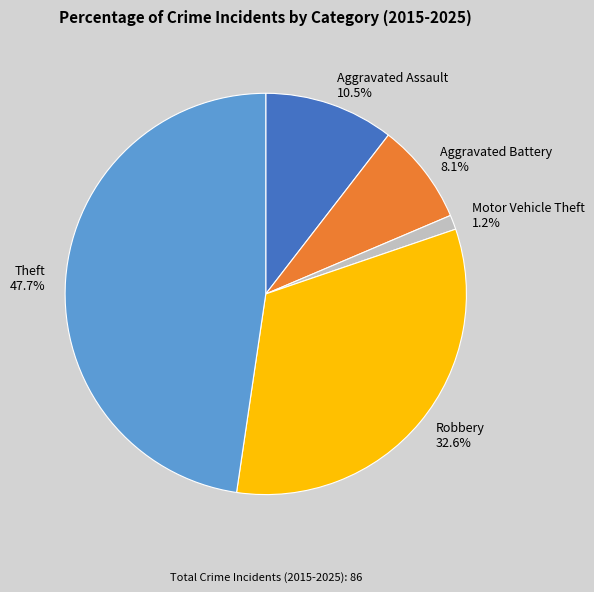

To the nearest percent, what is the difference between the Aggravated Battery and Robbery slice percentages?

24%